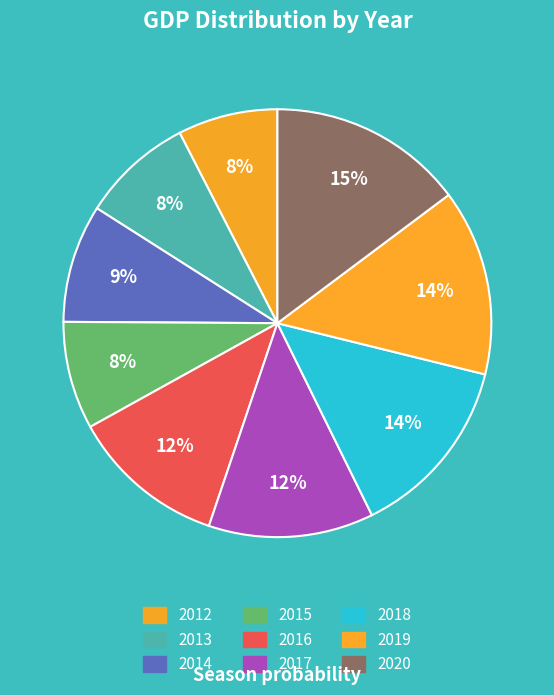

How many slices are in this pie chart?

9